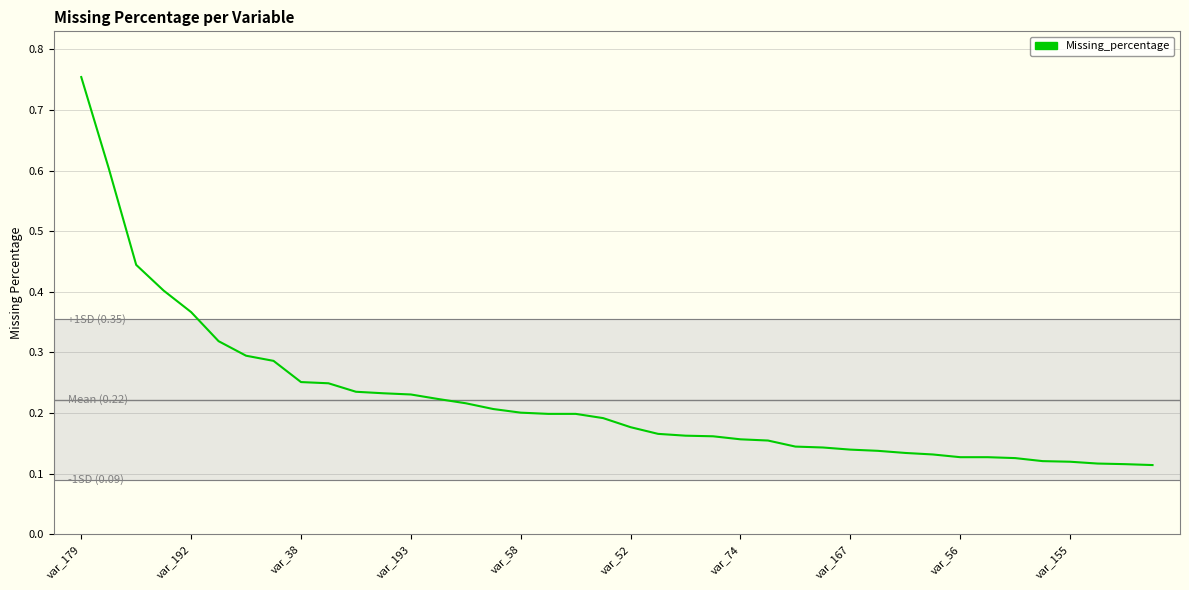

What is the difference between the maximum and minimum values?

0.6